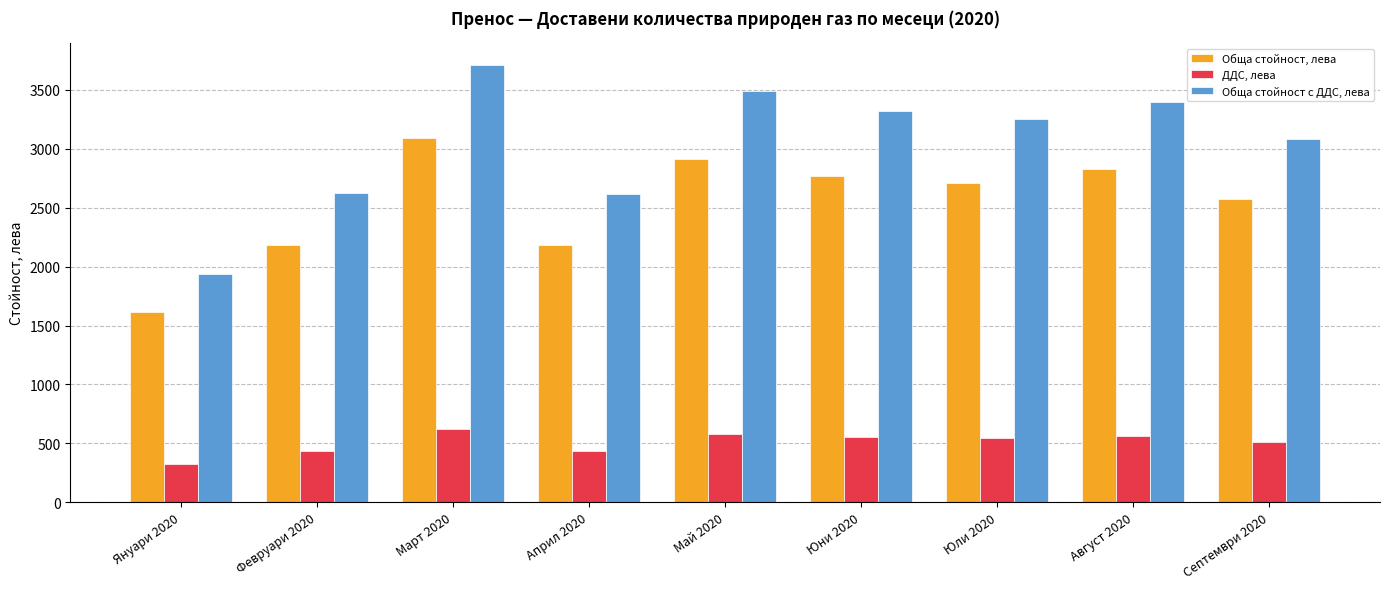

Is it true that Обща стойност с ДДС, лева equals 3492.3 at Май 2020?

True